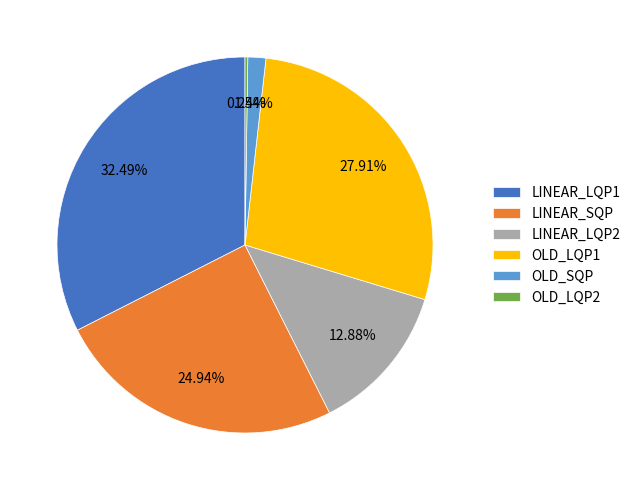

Is the sum of LINEAR_SQP and OLD_LQP1 greater than half?

Yes